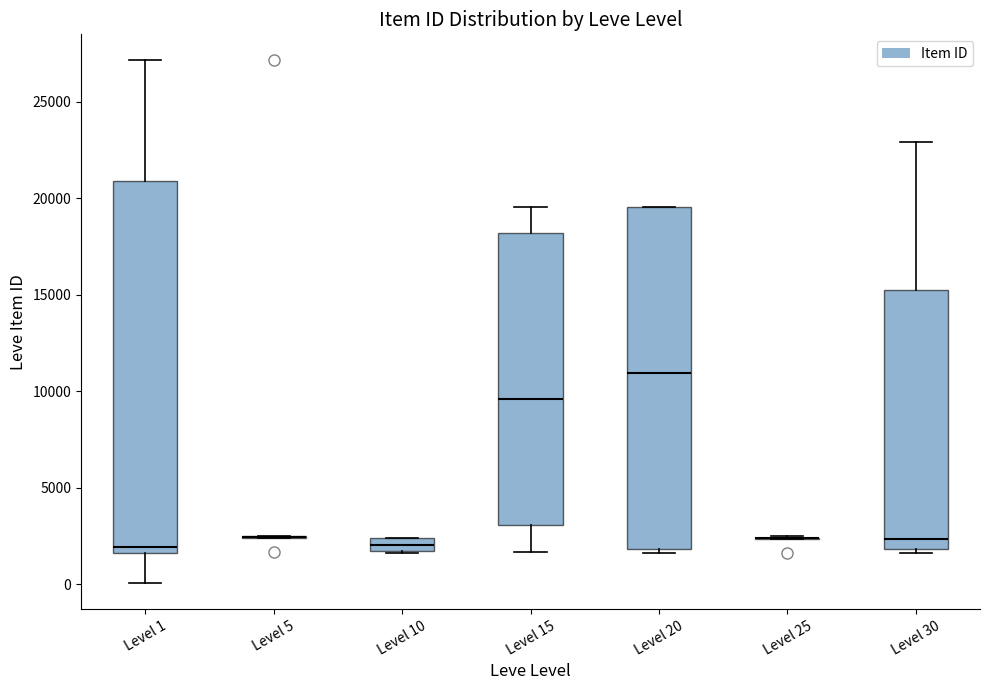

Where does the median line of the box for Level 15 sit on the y-axis? The values are not printed on the chart, so give them approximately, as read against the axis.

9500